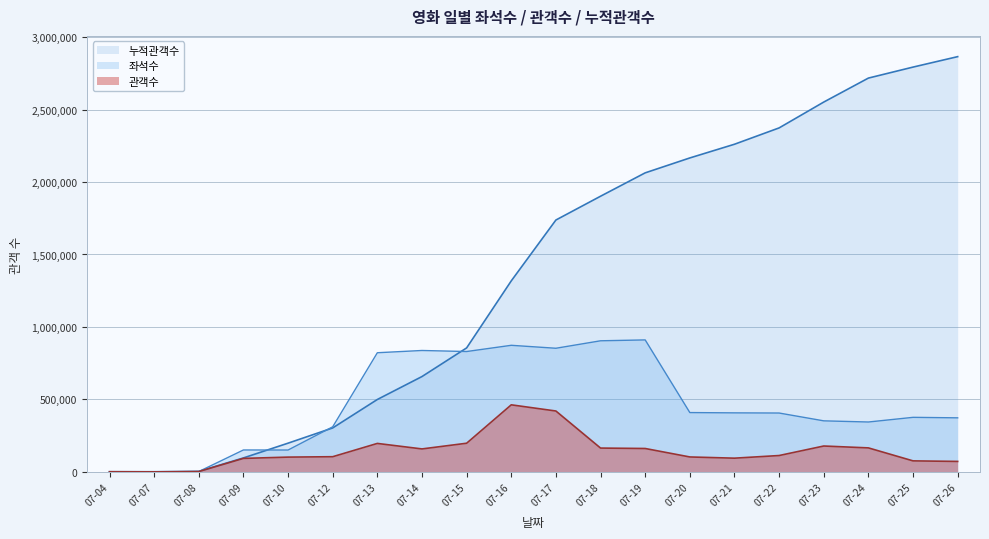

What is the difference between the highest and lowest values at 07-21?

2166045